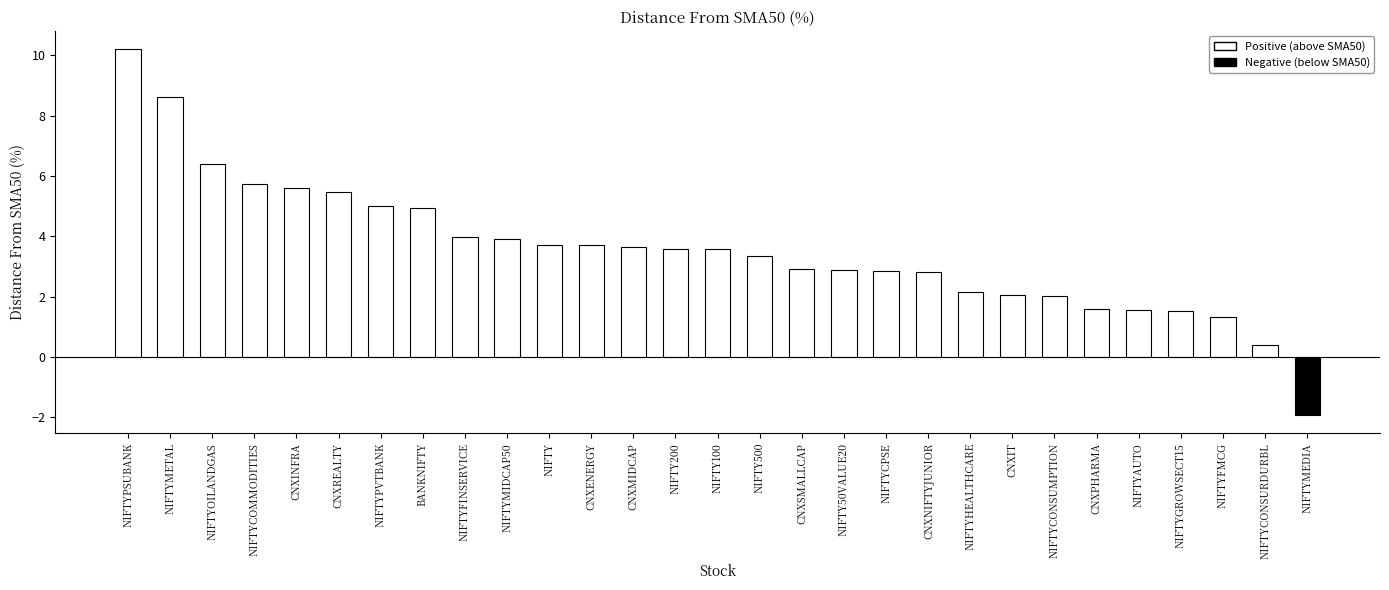

What is the label of the 29th bar from the left?

NIFTYMEDIA